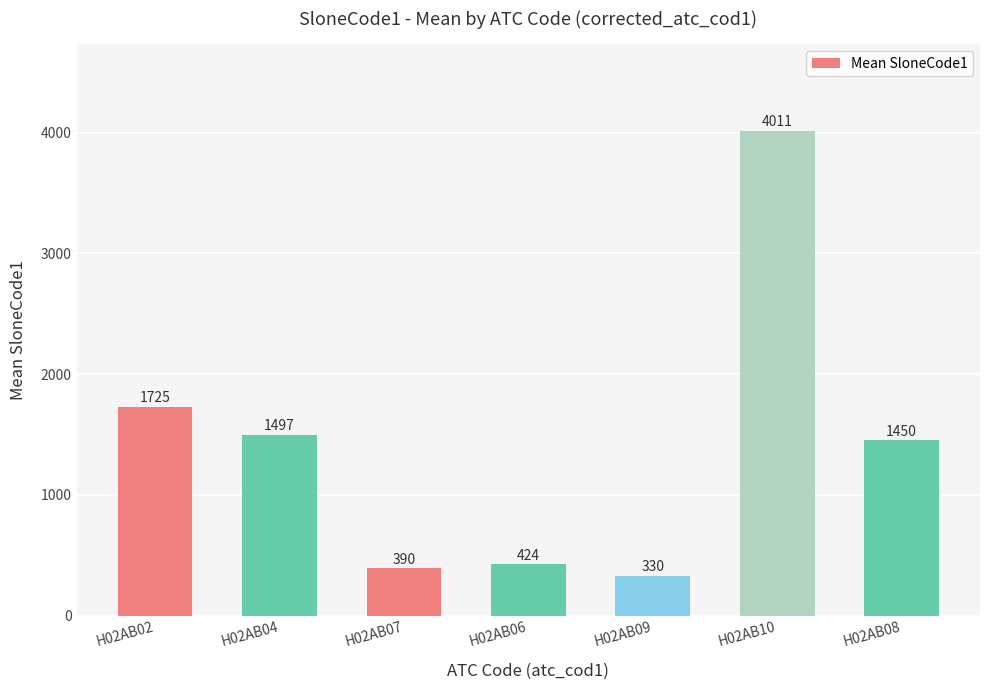

At which category does the chart reach its peak across all series?

H02AB10